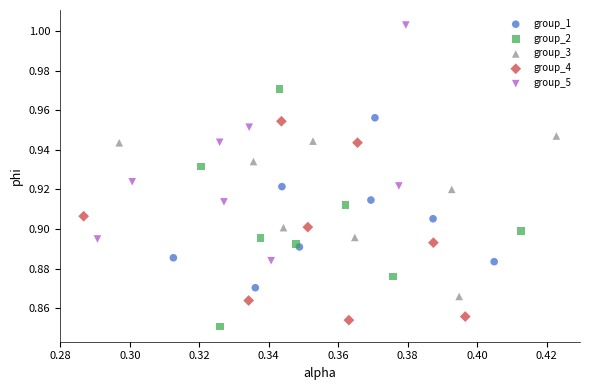

Which series reaches the maximum Y coordinate?

group_5